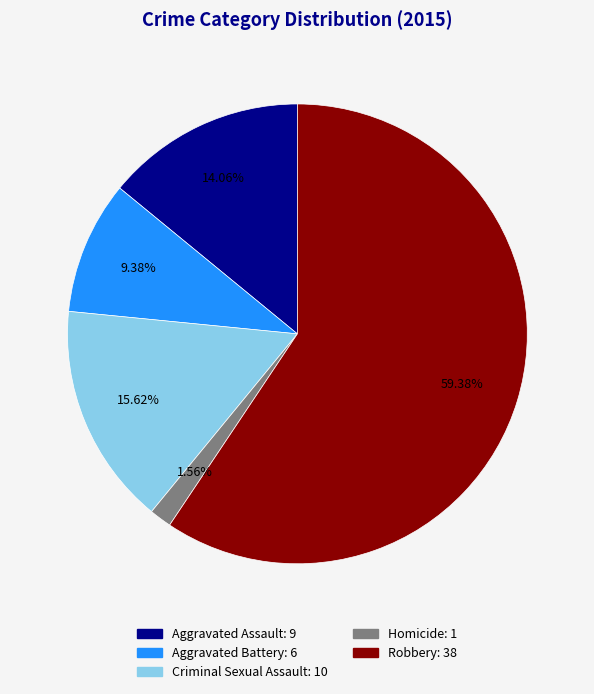

Does Robbery account for over 50% of the chart?

Yes